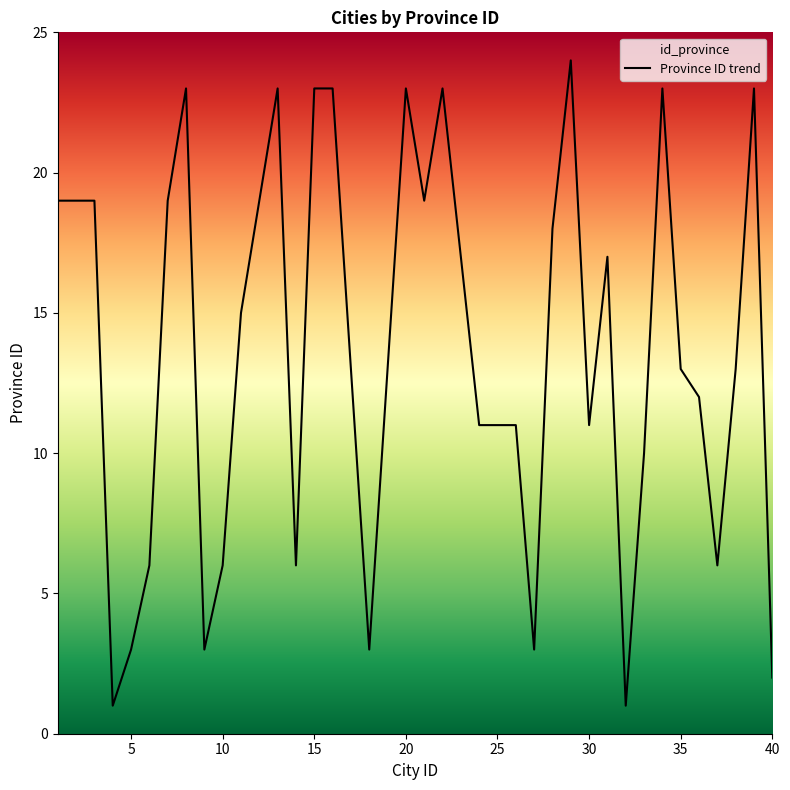

How many data points are above 13?

19